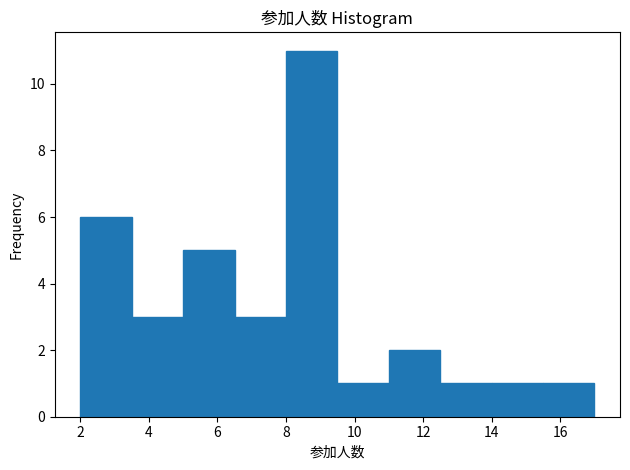

What is the height of the bar covering 5.0 to 6.5 on the x-axis? Neither the bar edges nor the heights are printed on the chart, so give them approximately, as read against the axes.

5